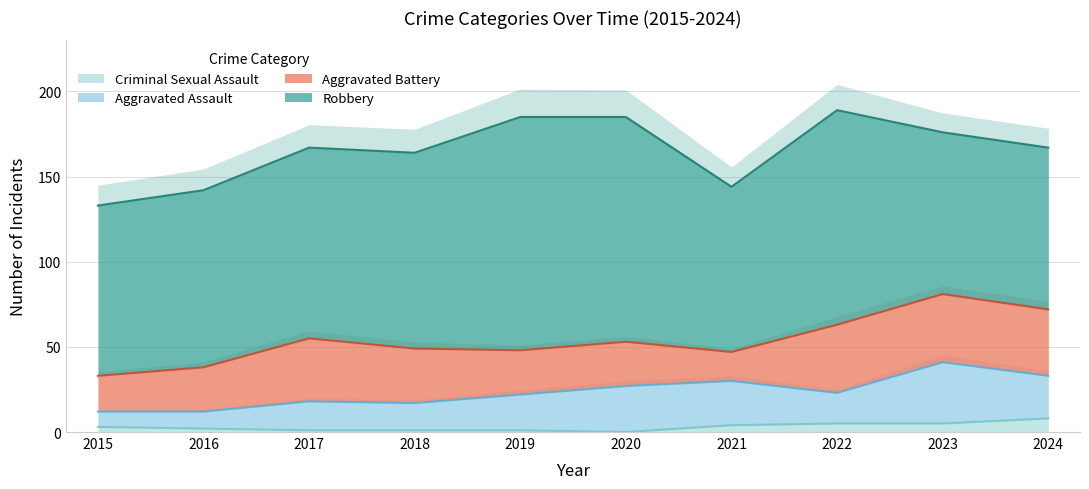

At which label is Aggravated Assault closest to 22?

2019